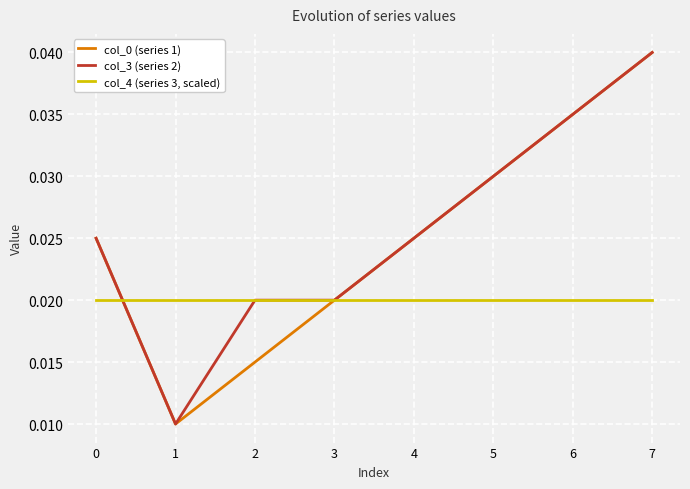

True or false: col_0 (series 1) has a value of 0.1 at 7.

False